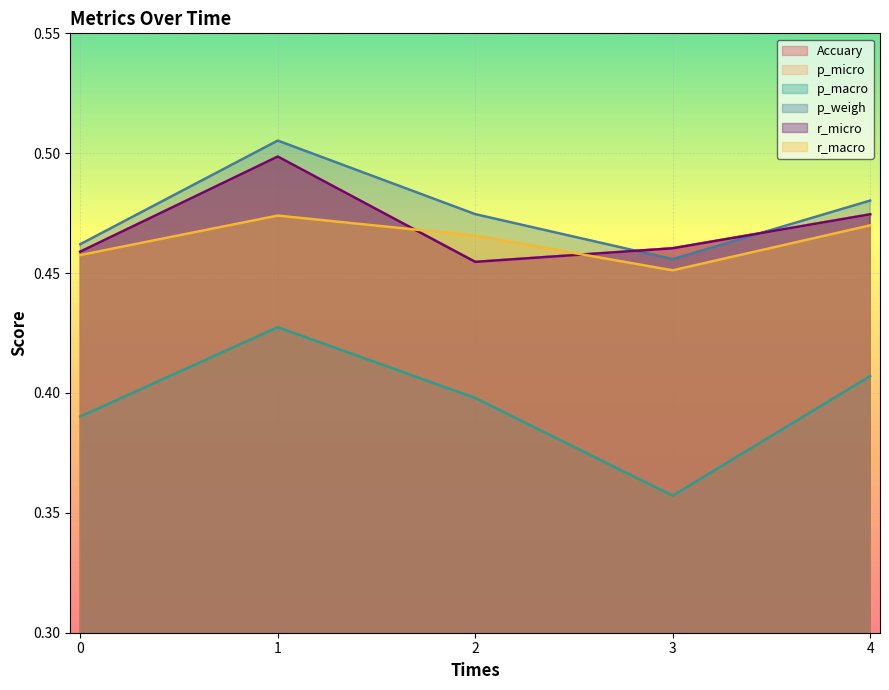

What is the total value across all series at 2?

2.7